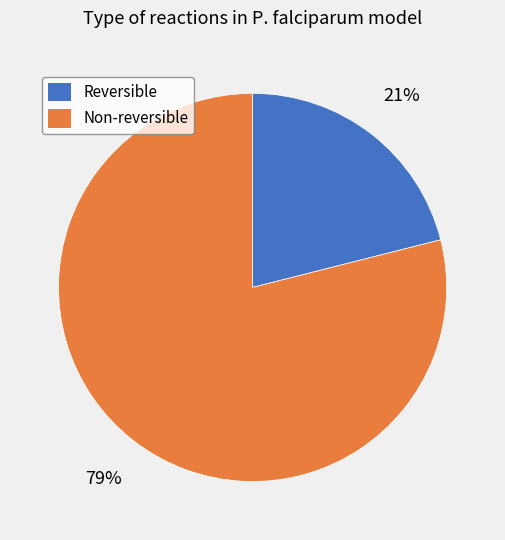

Is there a majority slice in this chart?

Yes